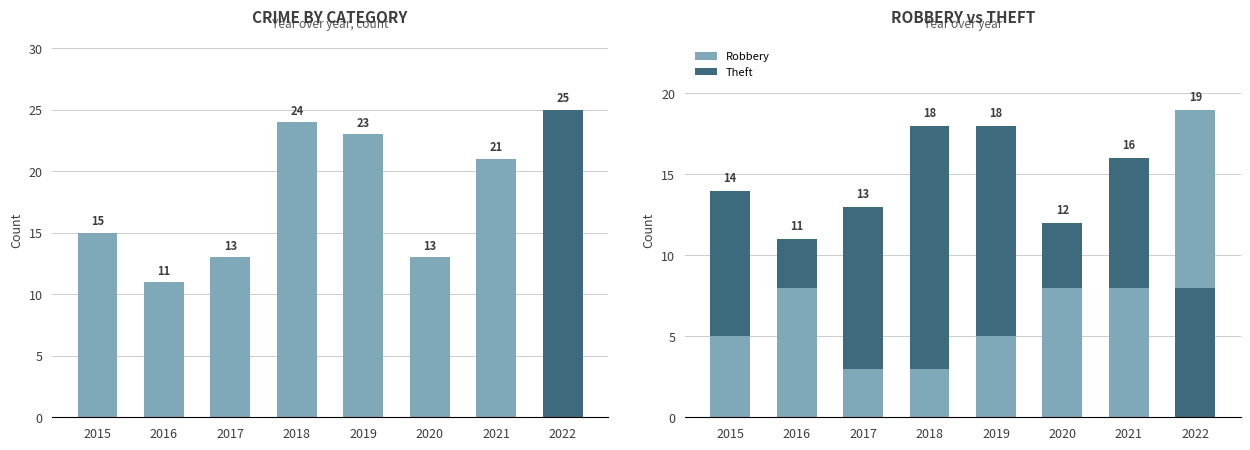

What is the average value of the Theft series?

9